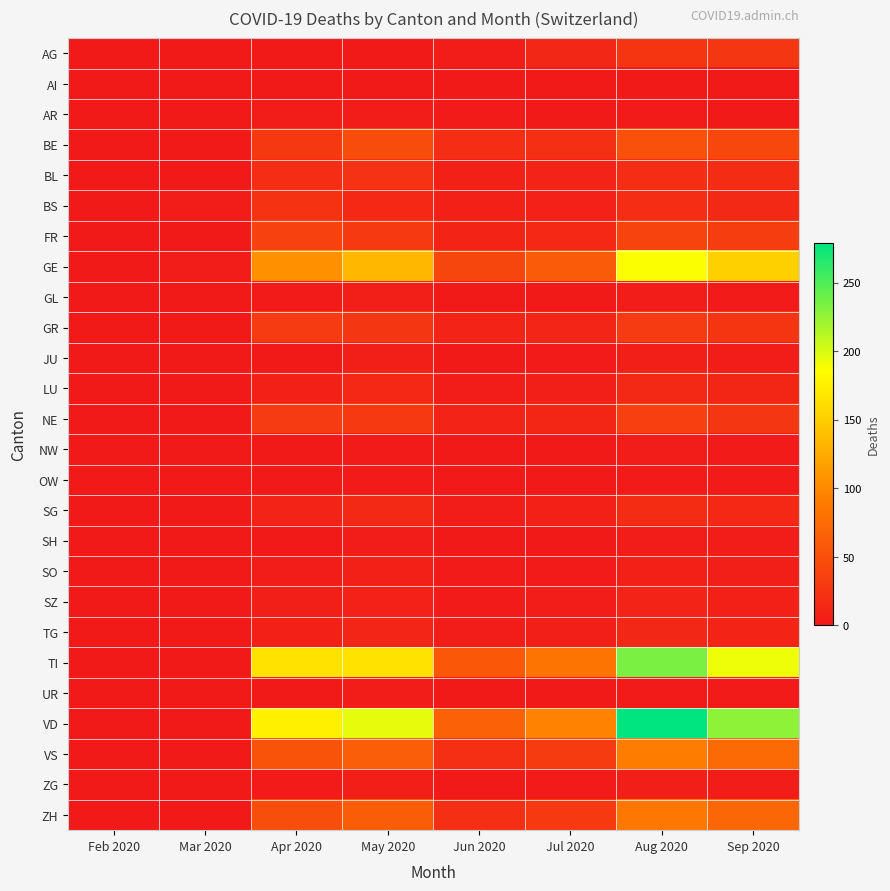

Rank the series at Jun 2020 from lowest to highest value.

AI, NW, OW, UR, GL, JU, SH, ZG, AR, SO, SZ, AG, TG, LU, SG, BS, BL, GR, NE, FR, BE, VS, ZH, GE, TI, VD